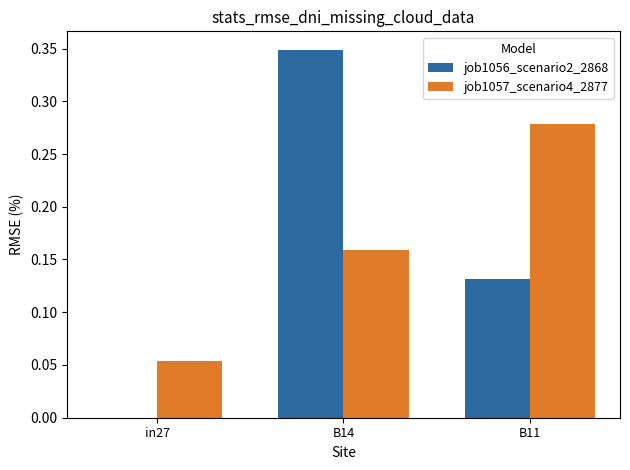

What is the sum of the job1056_scenario2_2868 values at B14 and B11?

0.5